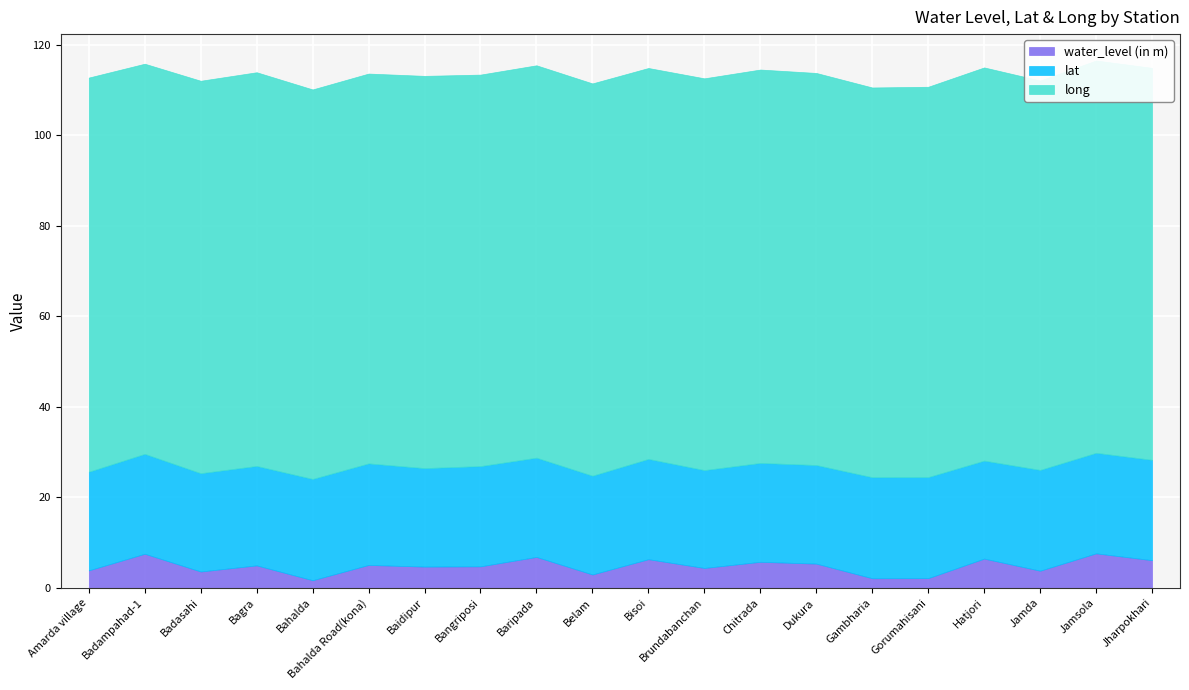

Where is the first local maximum for lat?

Badampahad-1